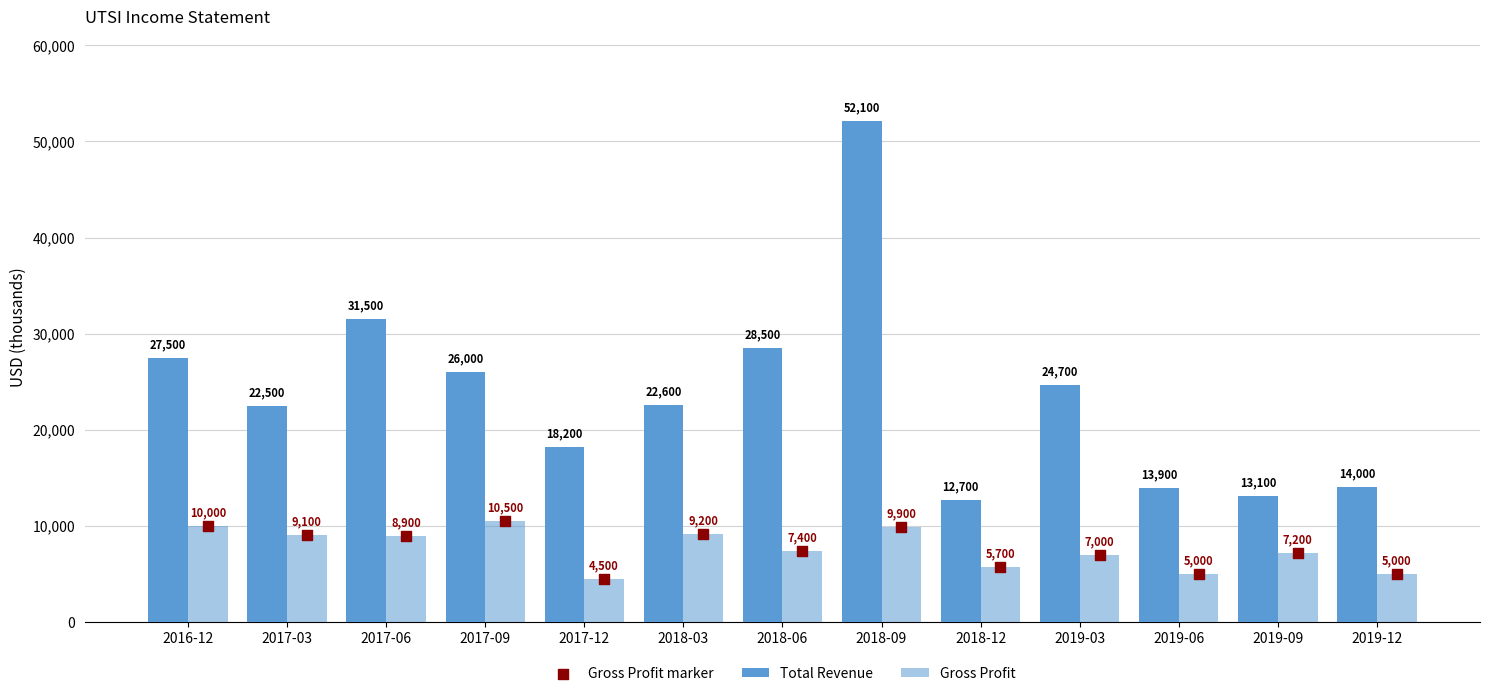

Which series reaches the minimum Y coordinate?

Gross Profit